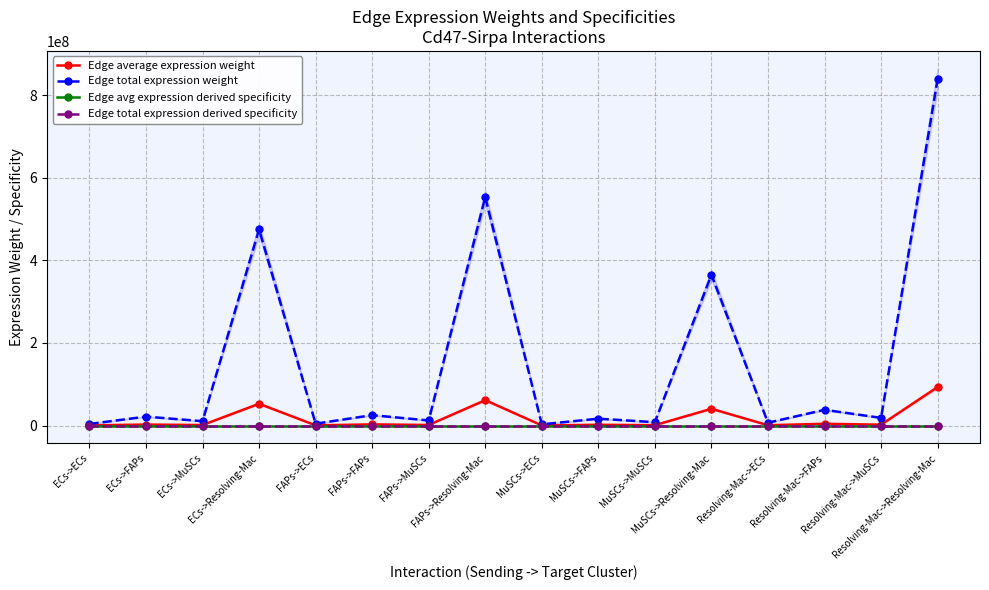

Between ECs->MuSCs and ECs->FAPs, which is larger?

ECs->FAPs